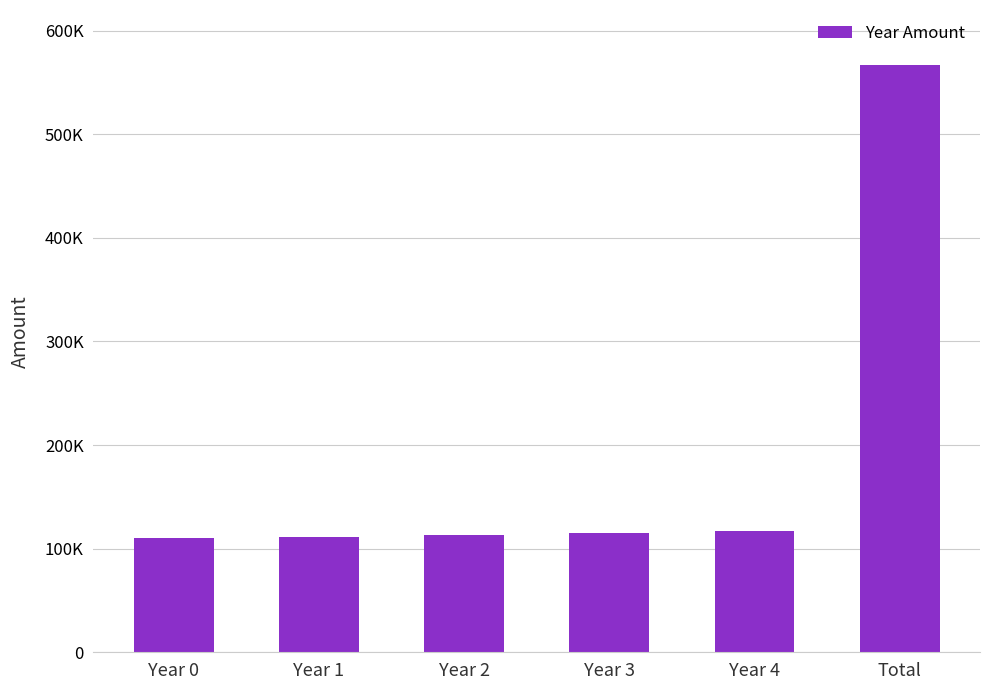

The value at Total is 566749.4. True or false?

True